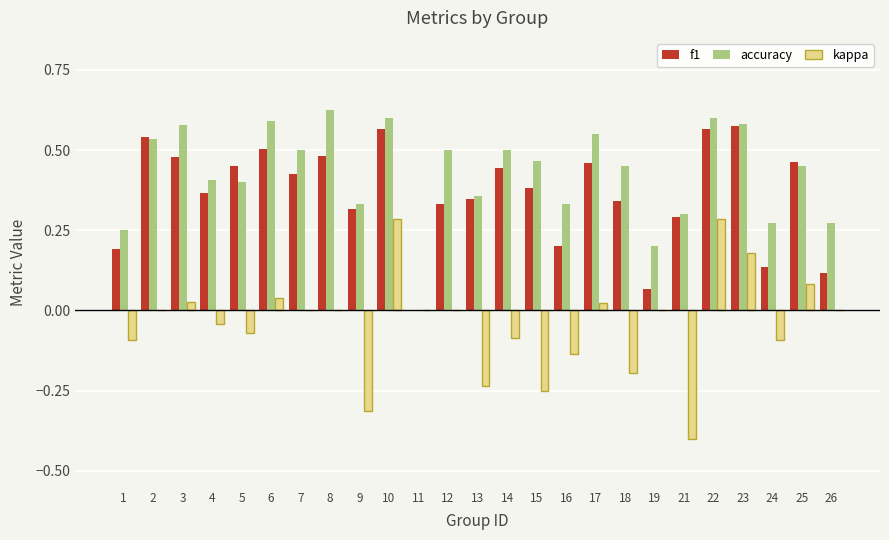

Read the kappa value at 21.

-0.4